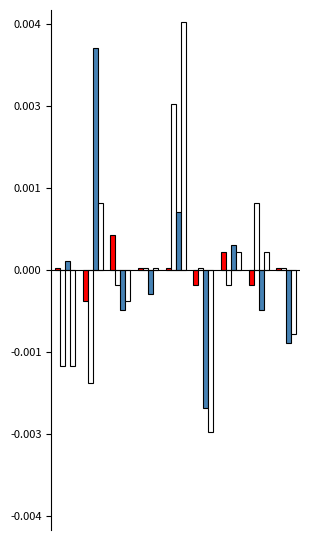

The value of Aggravated Assault at 6 is 0.6. True or false?

False